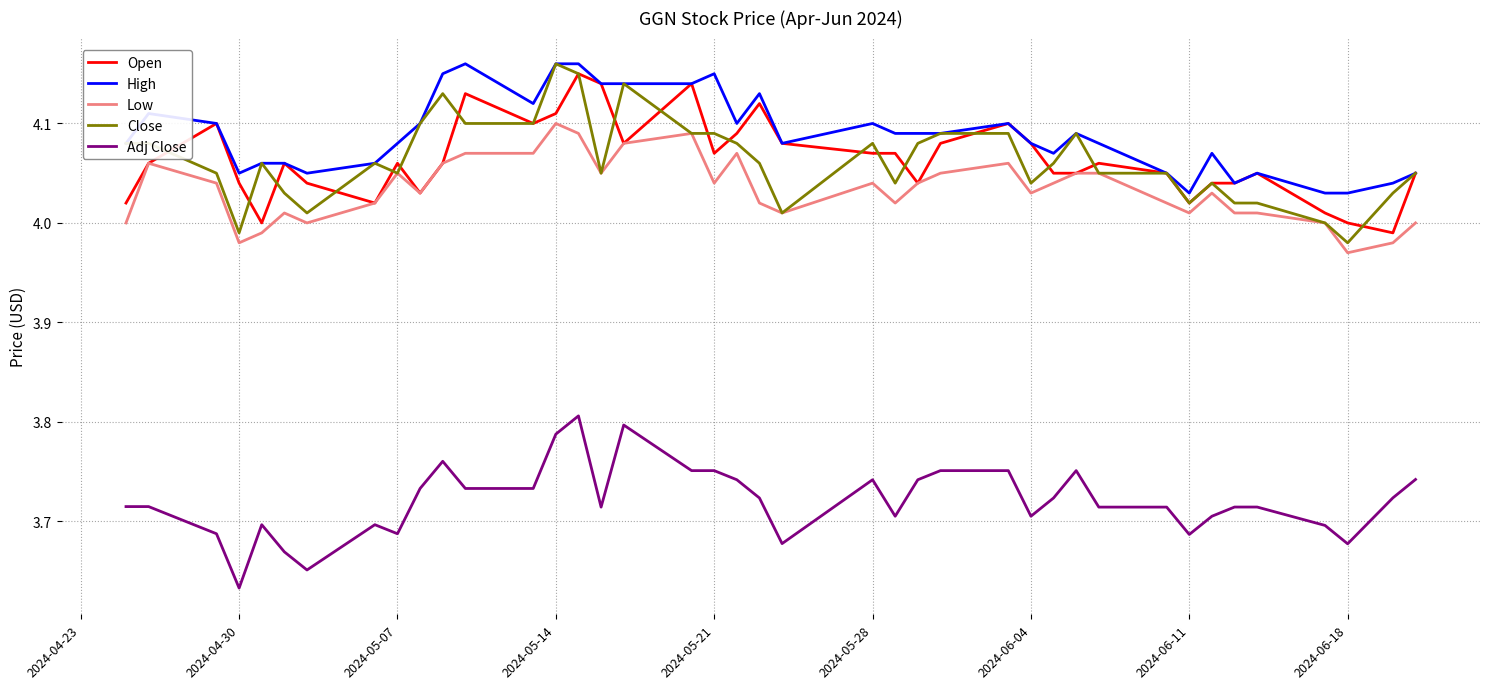

What is the difference between the second highest and minimum values in the Adj Close series?

0.2